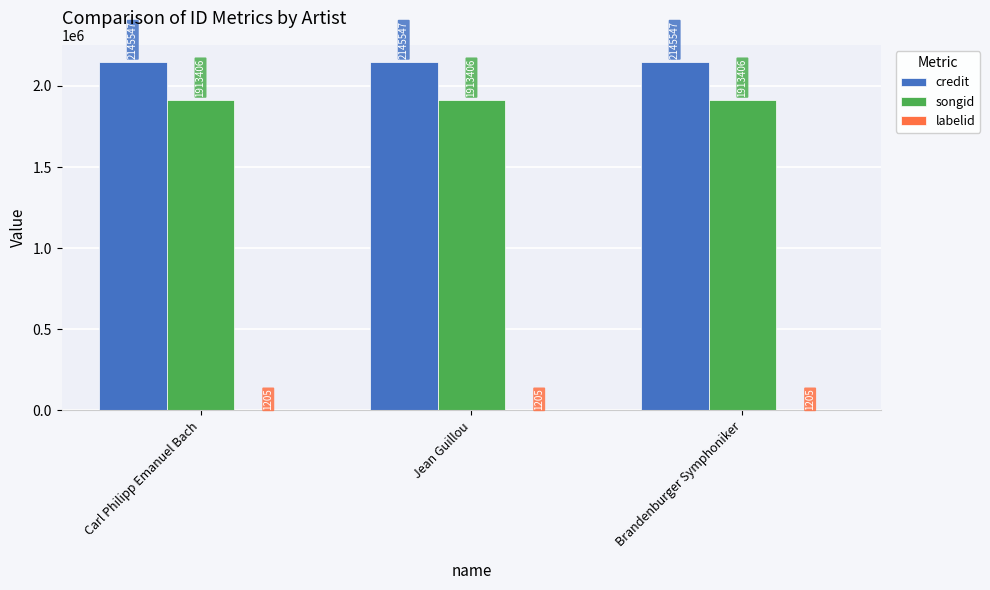

What value does the credit series have at Brandenburger Symphoniker?

2145547